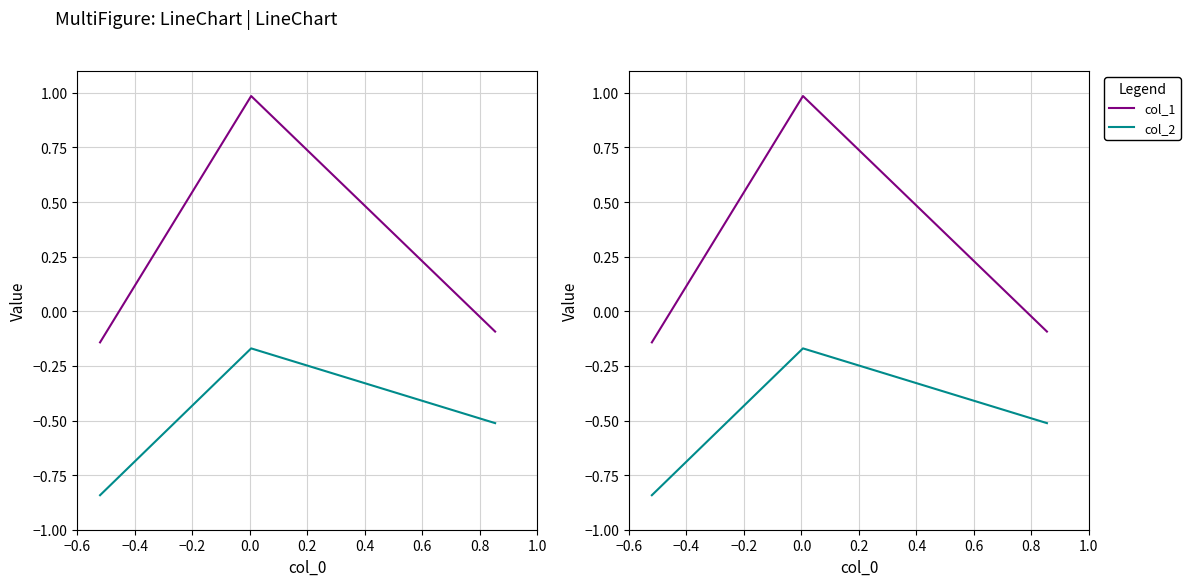

The value of col_2 at −0.4 is -0.1. True or false?

False